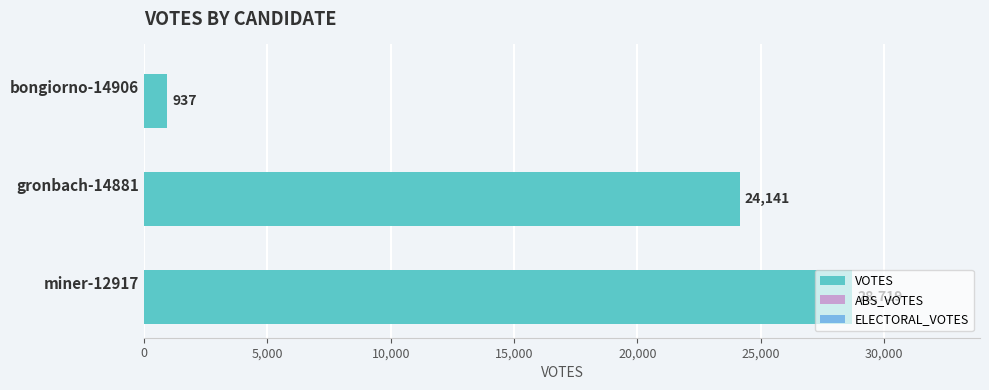

Between gronbach-14881 and bongiorno-14906, which is larger?

gronbach-14881